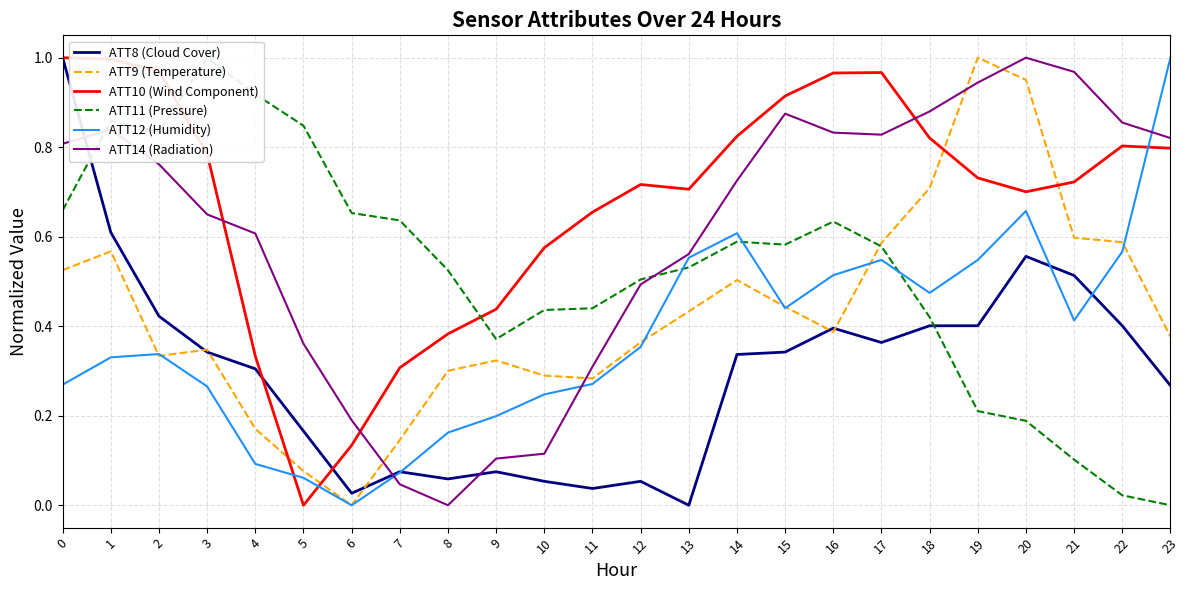

Reading right to left, extract all data points from this chart.

ATT8 (Cloud Cover): 23=0.3	22=0.4	21=0.5	20=0.6	19=0.4	18=0.4	17=0.4	16=0.4	15=0.3	14=0.3	13=0.0	12=0.1	11=0.0	10=0.1	9=0.1	8=0.1	7=0.1	6=0.0	5=0.2	4=0.3	3=0.3	2=0.4	1=0.6	0=1.0
ATT9 (Temperature): 23=0.4	22=0.6	21=0.6	20=1.0	19=1.0	18=0.7	17=0.6	16=0.4	15=0.4	14=0.5	13=0.4	12=0.4	11=0.3	10=0.3	9=0.3	8=0.3	7=0.1	6=0.0	5=0.1	4=0.2	3=0.3	2=0.3	1=0.6	0=0.5
ATT10 (Wind Component): 23=0.8	22=0.8	21=0.7	20=0.7	19=0.7	18=0.8	17=1.0	16=1.0	15=0.9	14=0.8	13=0.7	12=0.7	11=0.7	10=0.6	9=0.4	8=0.4	7=0.3	6=0.1	5=0.0	4=0.3	3=0.8	2=1.0	1=1.0	0=1.0
ATT11 (Pressure): 23=0.0	22=0.0	21=0.1	20=0.2	19=0.2	18=0.4	17=0.6	16=0.6	15=0.6	14=0.6	13=0.5	12=0.5	11=0.4	10=0.4	9=0.4	8=0.5	7=0.6	6=0.7	5=0.8	4=0.9	3=1.0	2=0.8	1=0.9	0=0.7
ATT12 (Humidity): 23=1.0	22=0.6	21=0.4	20=0.7	19=0.5	18=0.5	17=0.5	16=0.5	15=0.4	14=0.6	13=0.6	12=0.4	11=0.3	10=0.2	9=0.2	8=0.2	7=0.1	6=0.0	5=0.1	4=0.1	3=0.3	2=0.3	1=0.3	0=0.3
ATT14 (Radiation): 23=0.8	22=0.9	21=1.0	20=1.0	19=0.9	18=0.9	17=0.8	16=0.8	15=0.9	14=0.7	13=0.6	12=0.5	11=0.3	10=0.1	9=0.1	8=0.0	7=0.0	6=0.2	5=0.4	4=0.6	3=0.6	2=0.8	1=0.8	0=0.8